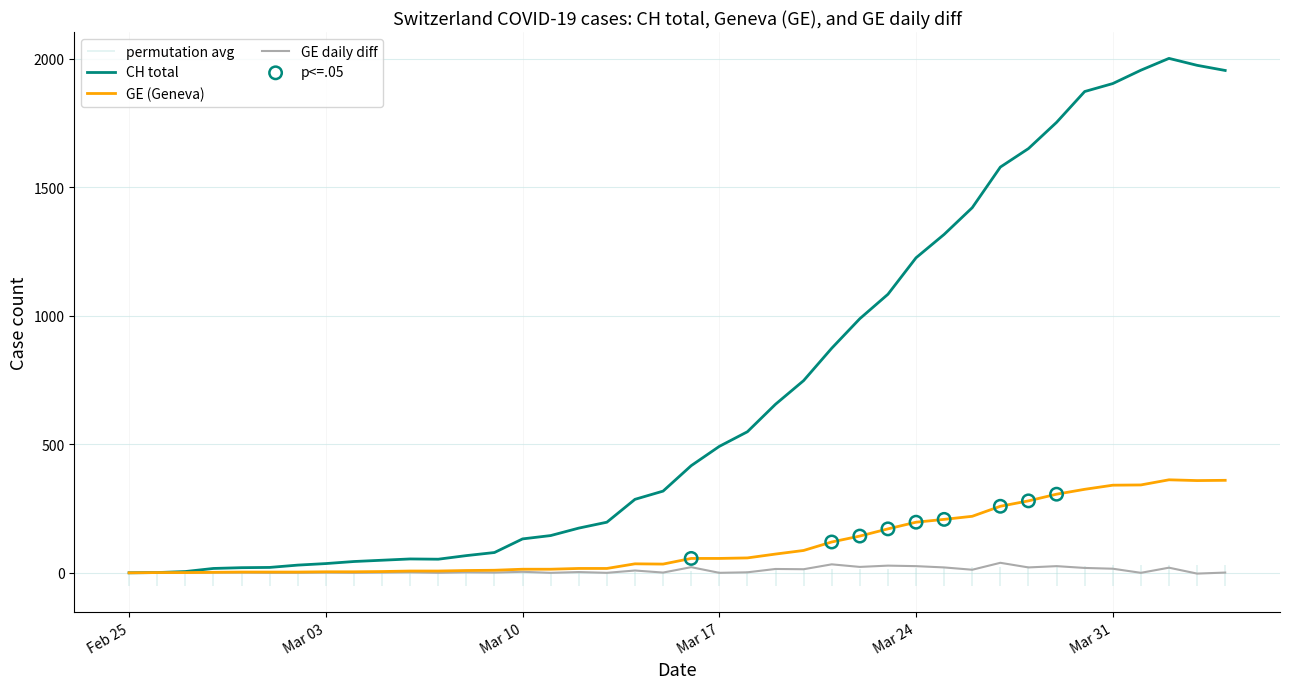

Which series has the largest Y range (max minus min)?

CH total